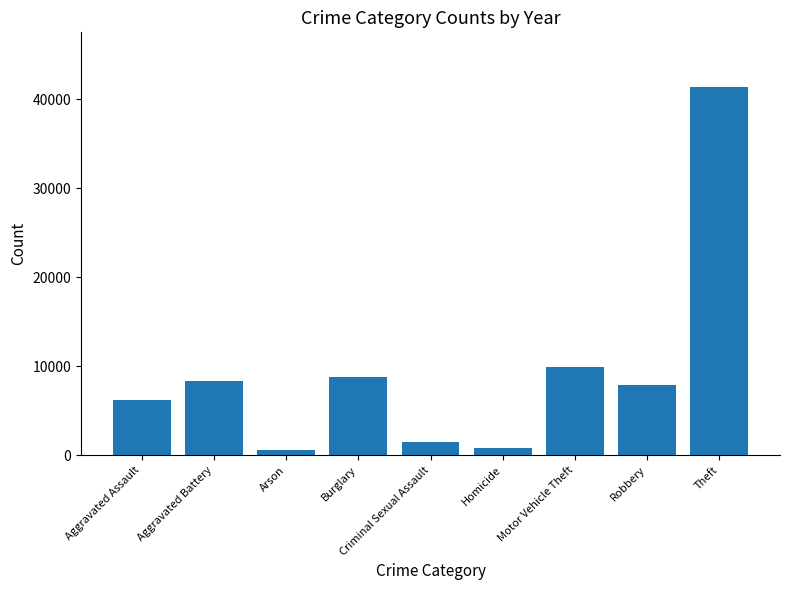

What is the label of the 6th bar from the left?

Homicide